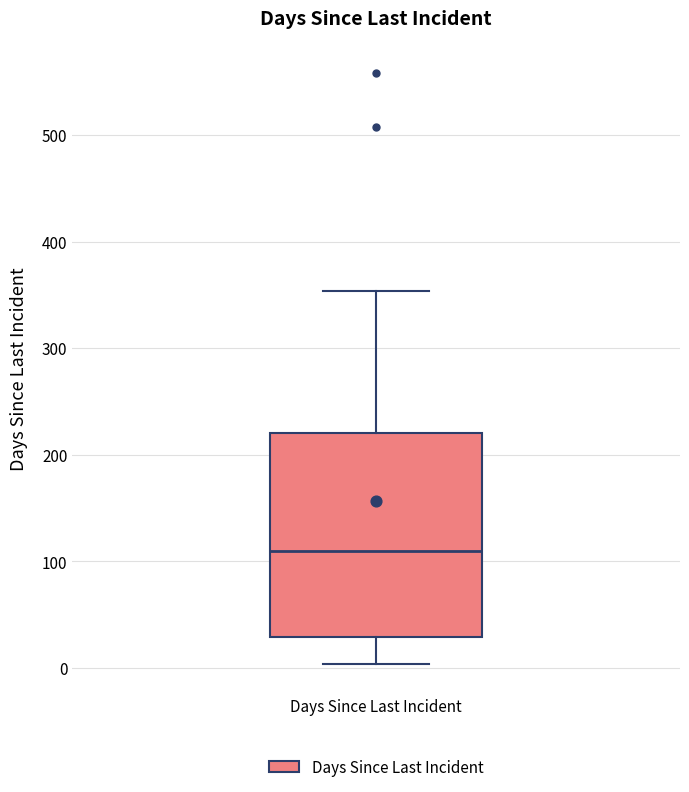

Read this box plot against the y-axis: the position of the median line, the range covered by the box, and the ends of both whiskers. The values are not printed on the chart, so give them approximately, as read against the axis.

median 110, box 30 to 220, whiskers 0 to 350